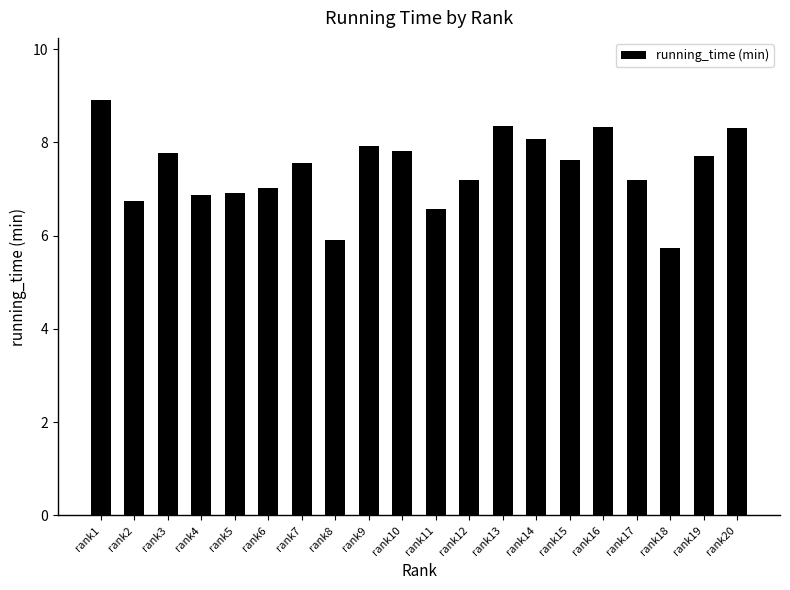

Reading right to left, what are all the values shown in this chart?

8.3	7.7	5.7	7.2	8.3	7.6	8.1	8.3	7.2	6.6	7.8	7.9	5.9	7.6	7.0	6.9	6.9	7.8	6.7	8.9